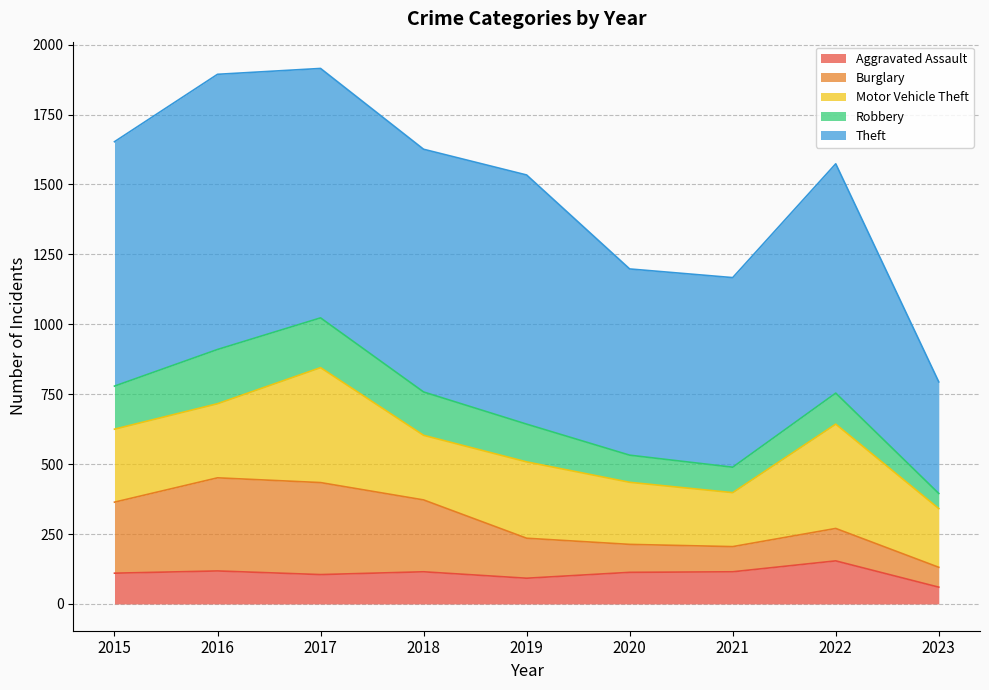

At which label does Robbery reach its peak?

2016